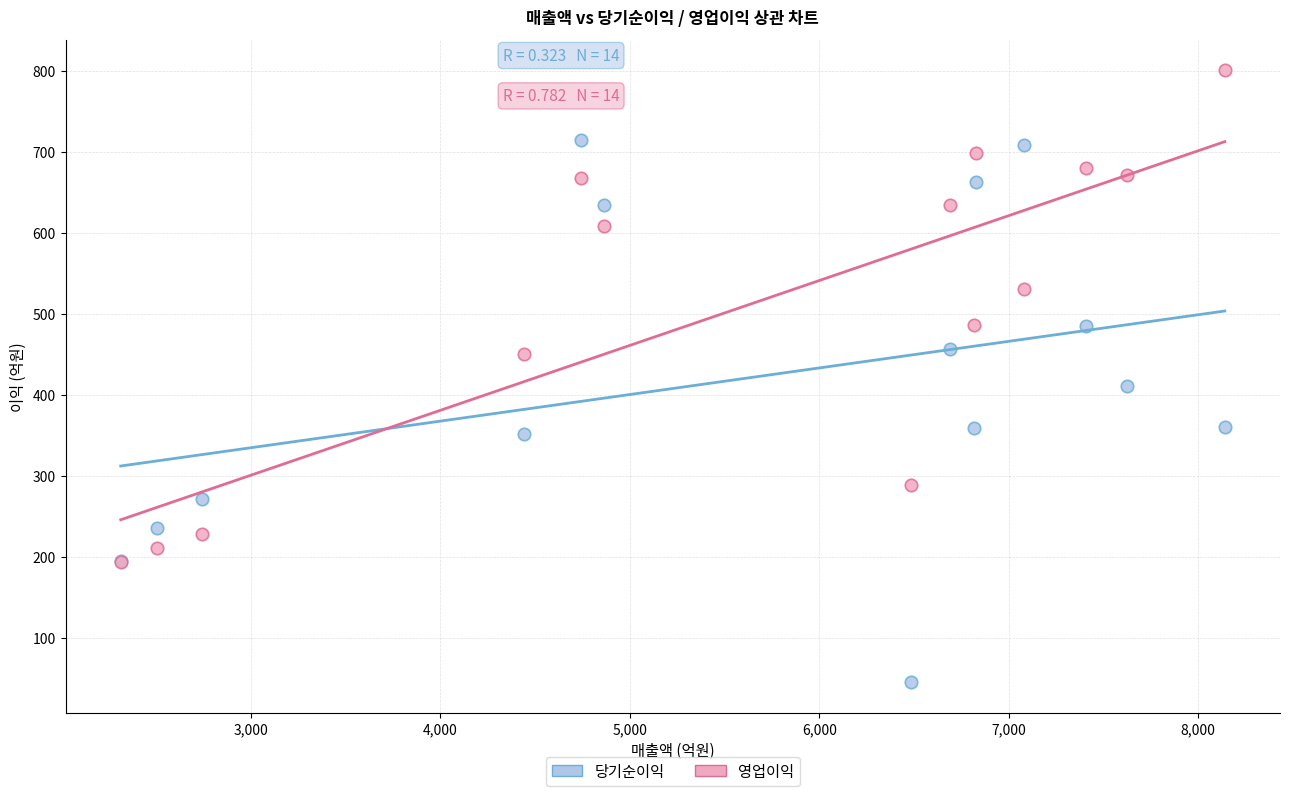

What are all the series names shown in the legend?

당기순이익, 영업이익